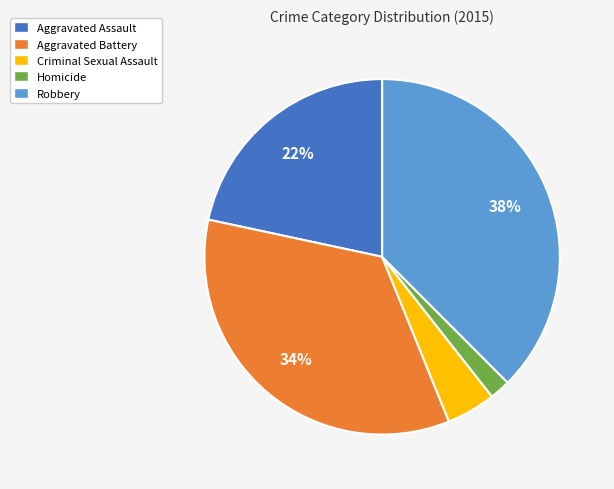

Is it true that Criminal Sexual Assault is 4% of the pie?

True